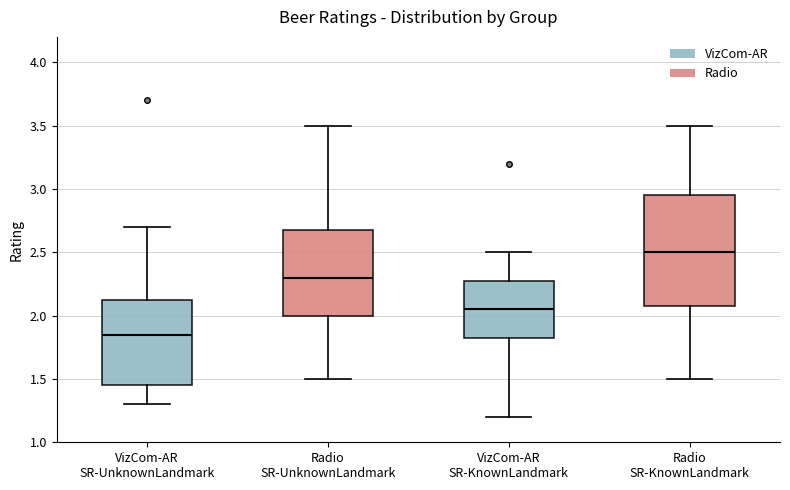

Which box is the tallest, from its lower edge to its upper edge?

Radio SR-KnownLandmark